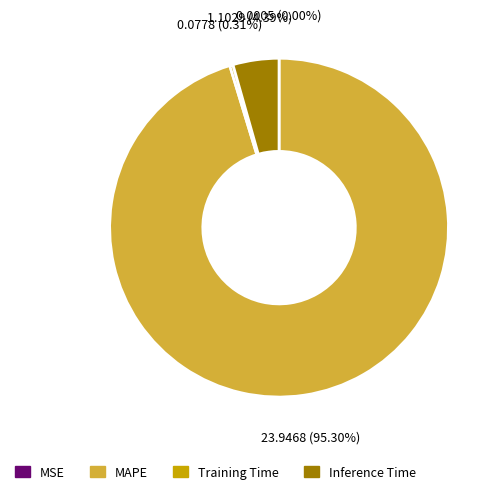

Which slice represents more than half of the pie?

MAPE